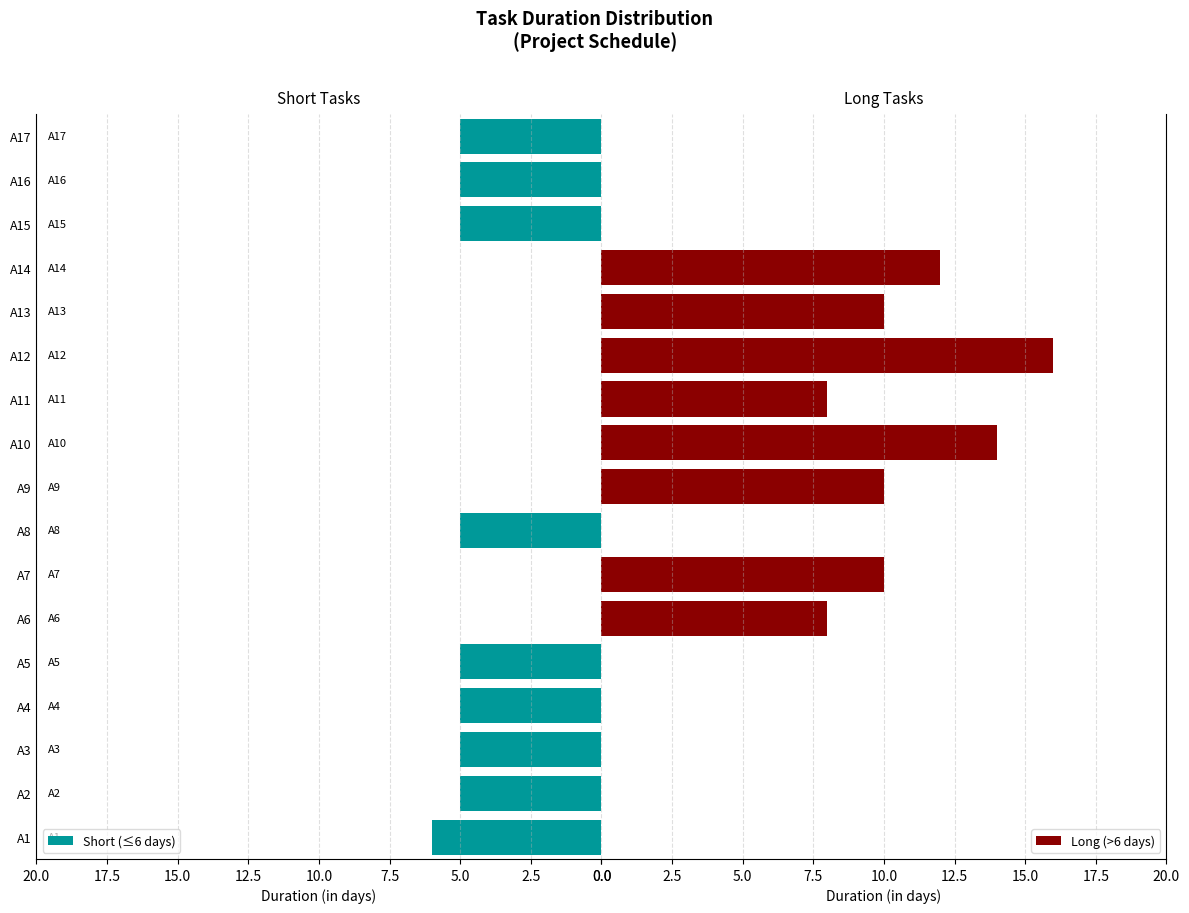

Which series has the largest total across all categories?

Long (>6 days)